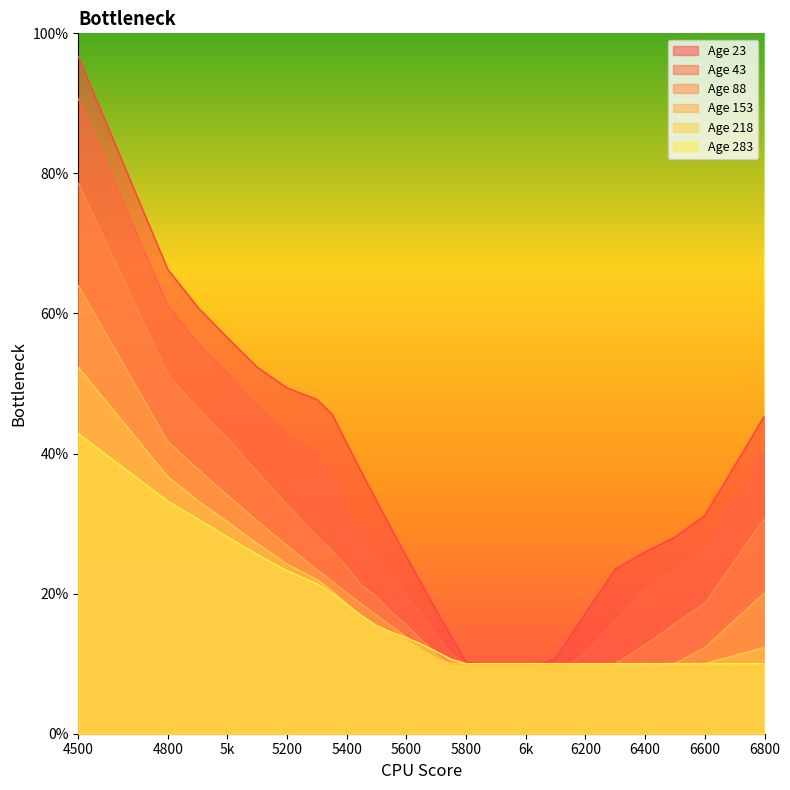

True or false: 153 has more than 0 points higher than both neighbors.

False